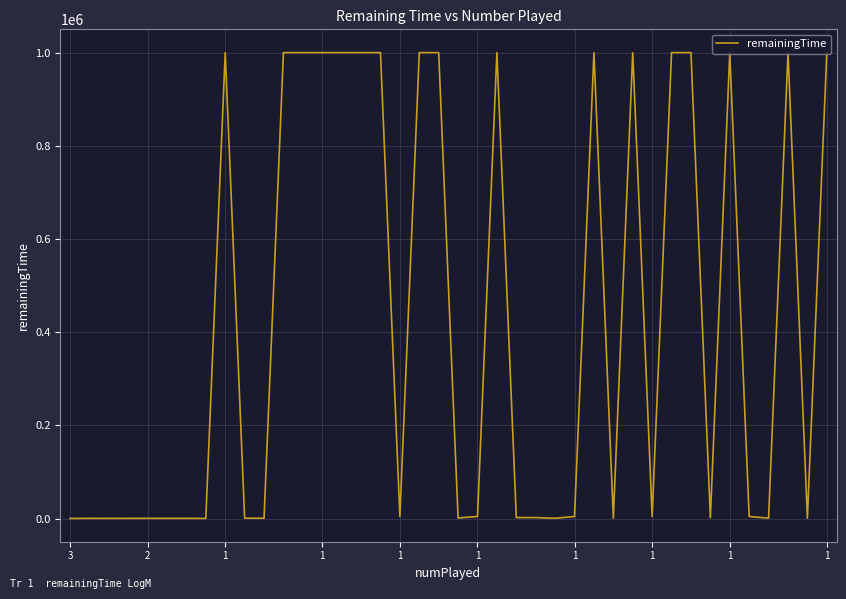

What is the minimum value shown in the chart?

500.0